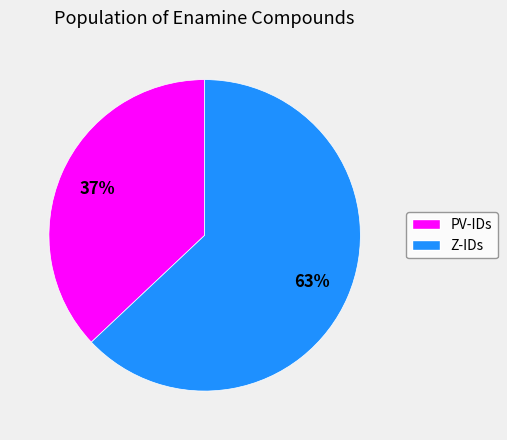

Is there a majority slice in this chart?

Yes